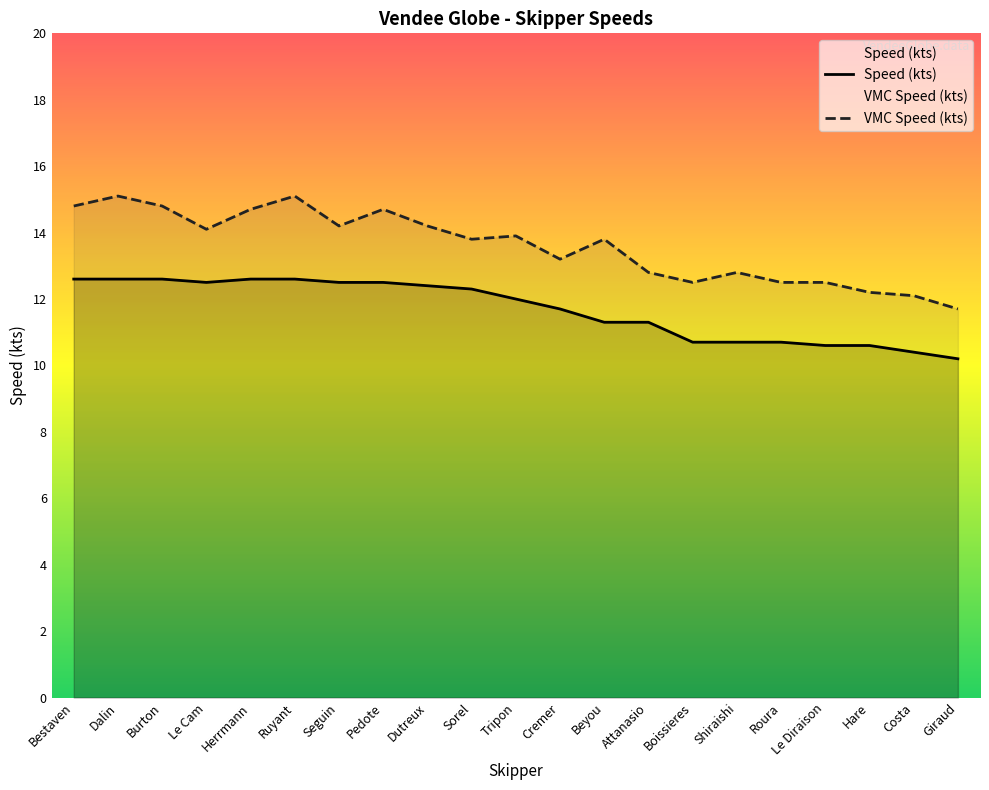

In VMC Speed (kts), how many points are higher than both neighbors (excluding endpoints)?

6